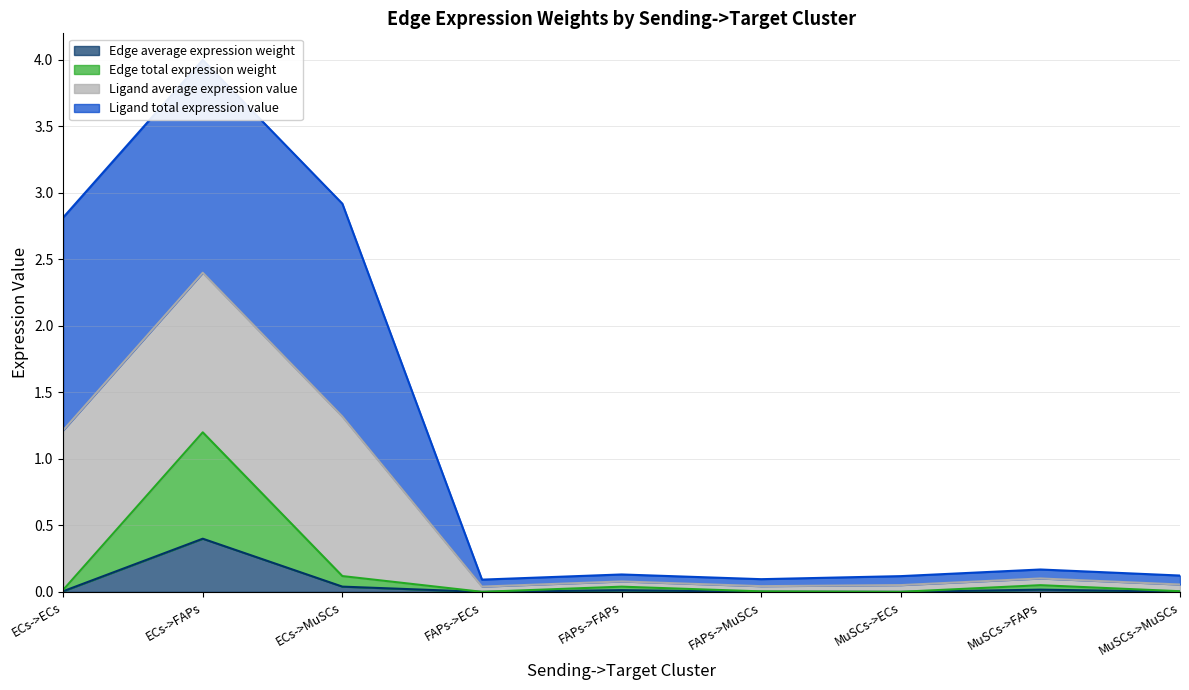

True or false: Edge average expression weight has more than 1 interior local peaks.

True